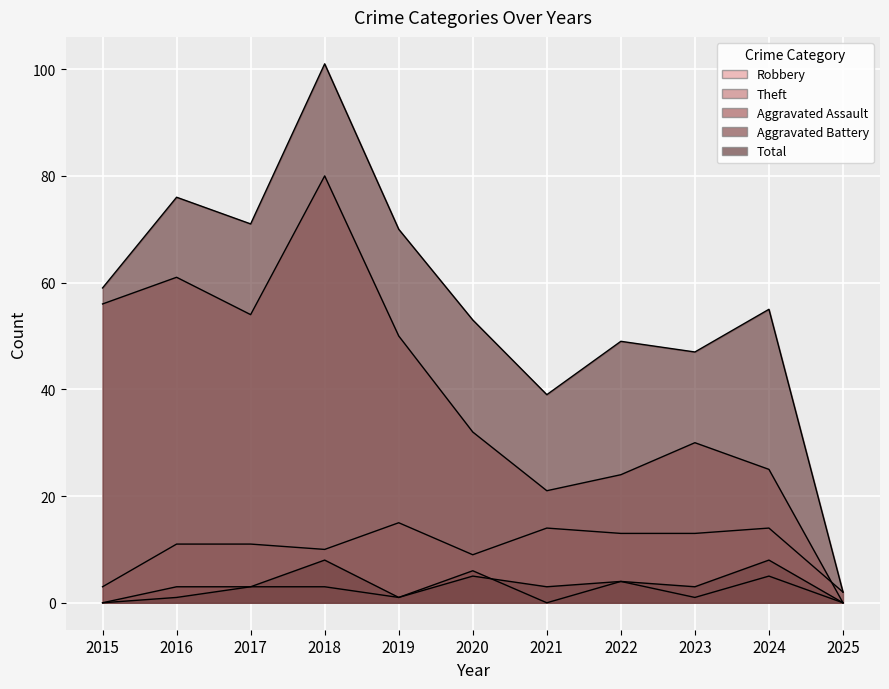

Which has a higher value, 2022 or 2021?

2021